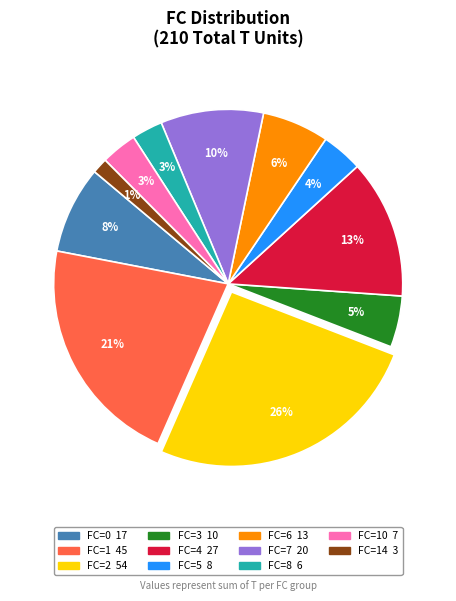

To the nearest percent, what is the average slice percentage?

9%